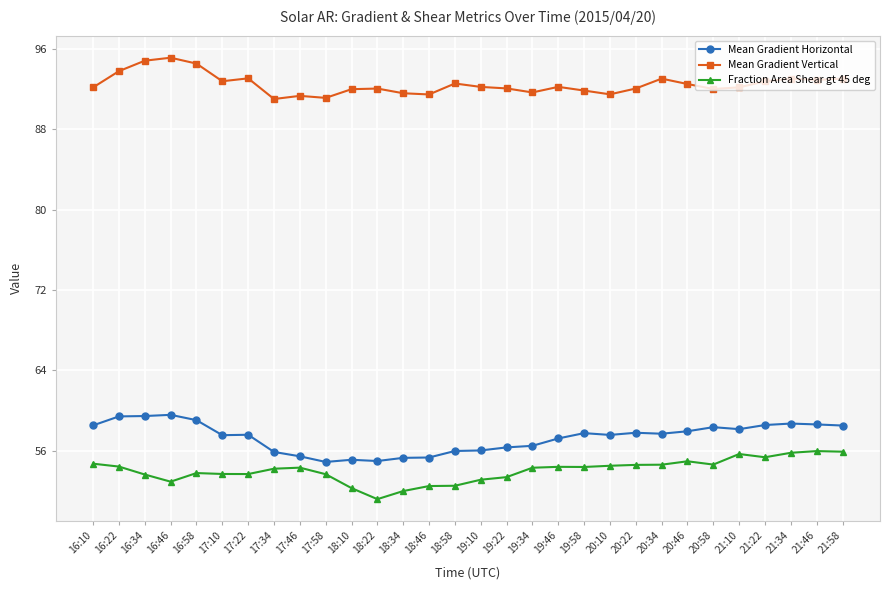

Is it true that Mean Gradient Horizontal equals 99.7 at 16:10?

False